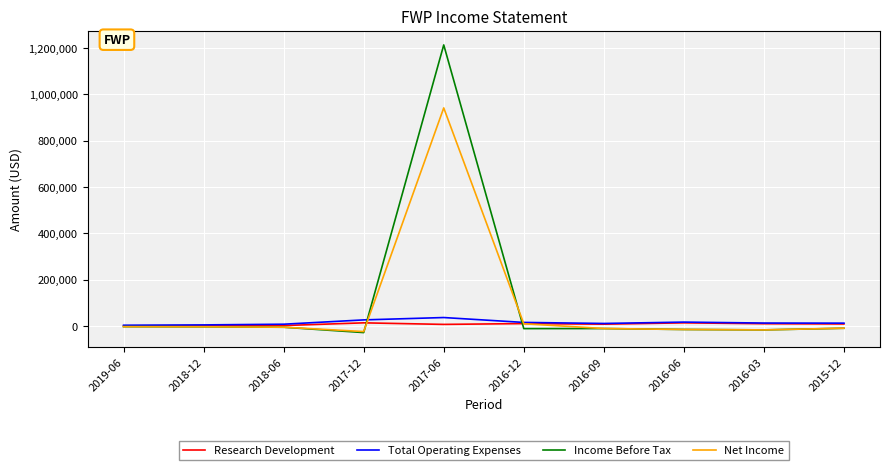

What is the maximum value for Total Operating Expenses?

36400